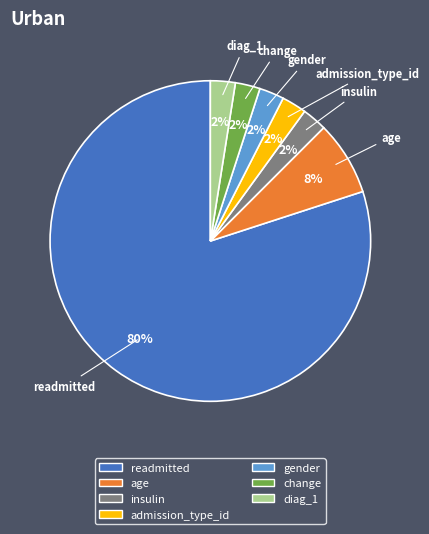

To the nearest percent, what is the average slice percentage?

14%